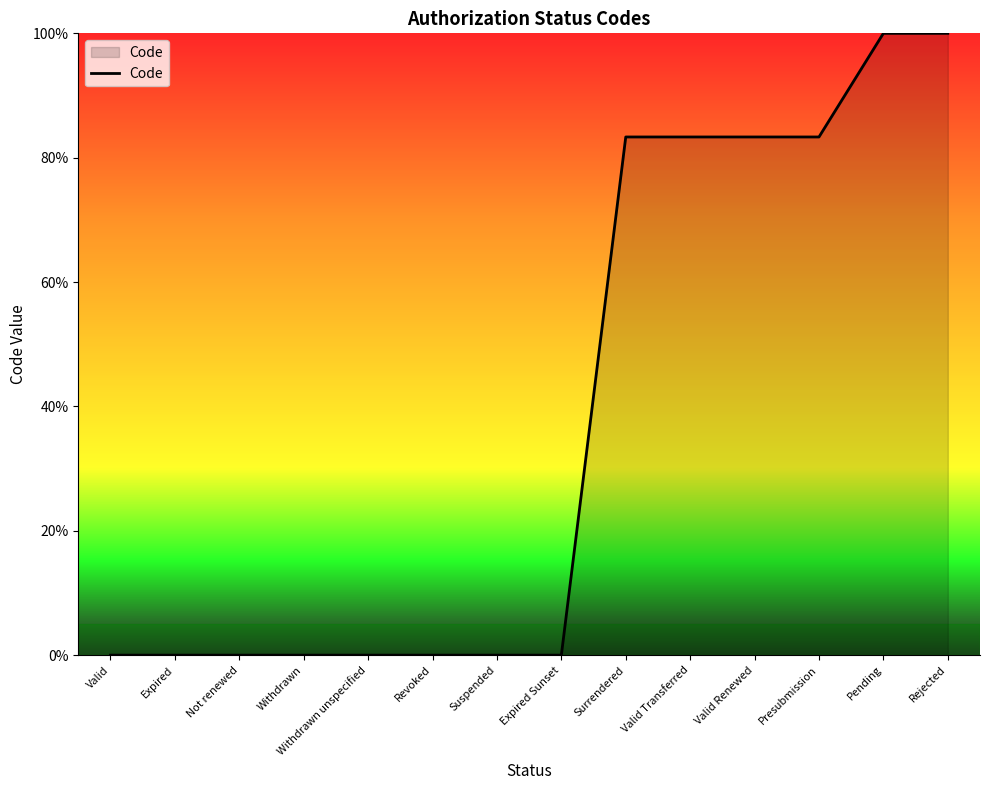

What is the change in value from Not renewed to Surrendered?

+83.3